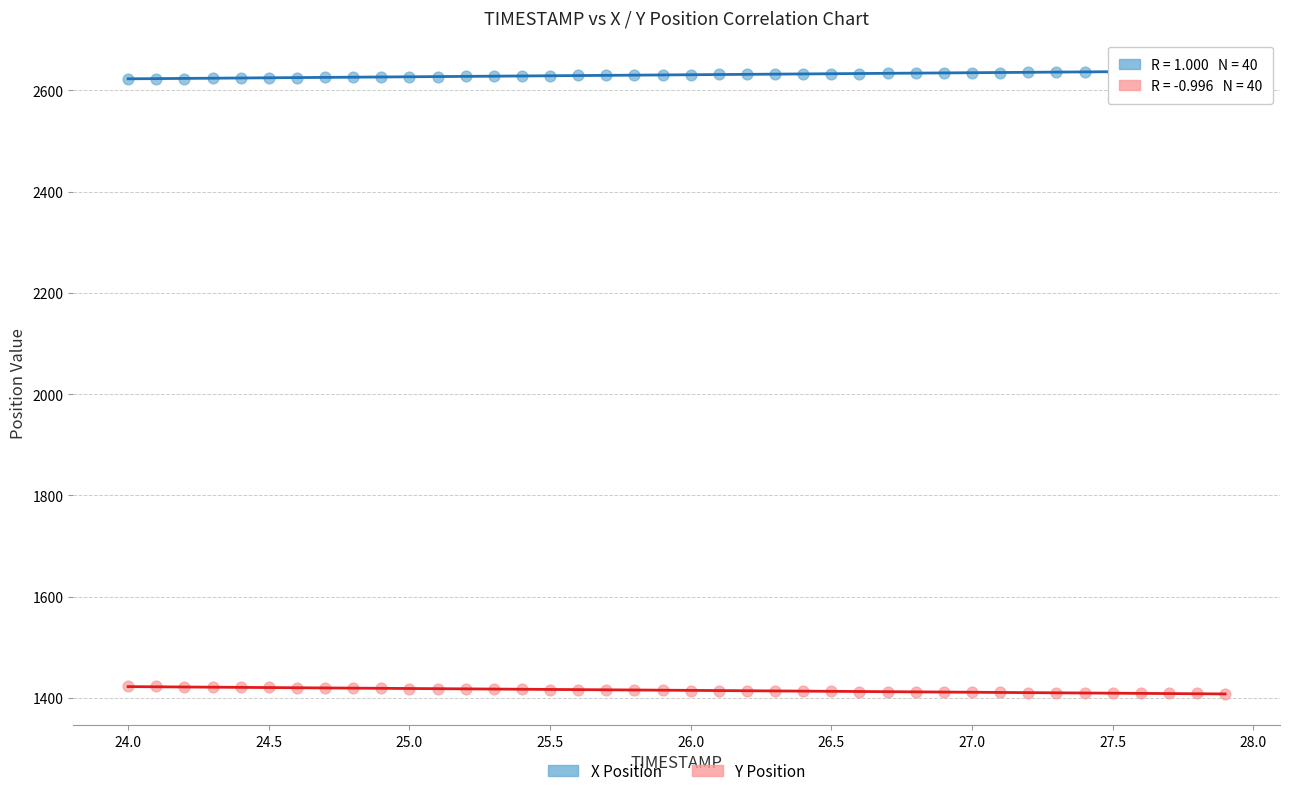

Which series contains the lowest Y value?

Y Position